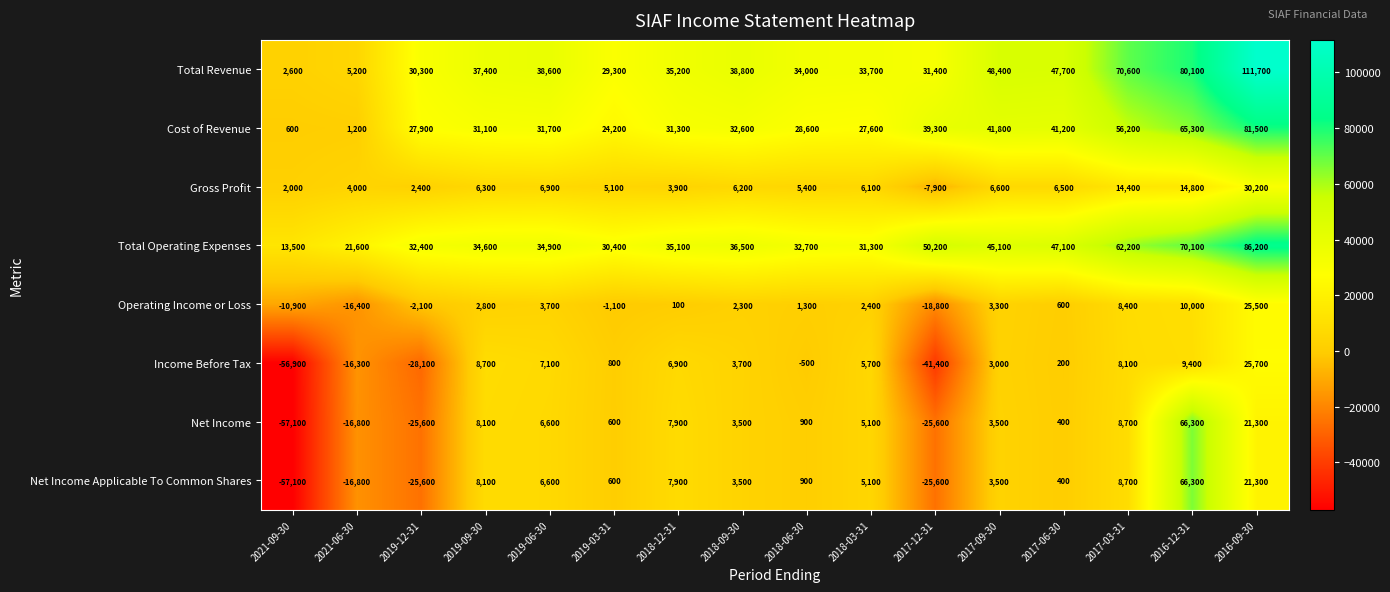

Is it true that Operating Income or Loss equals 1242 at 2018-09-30?

False